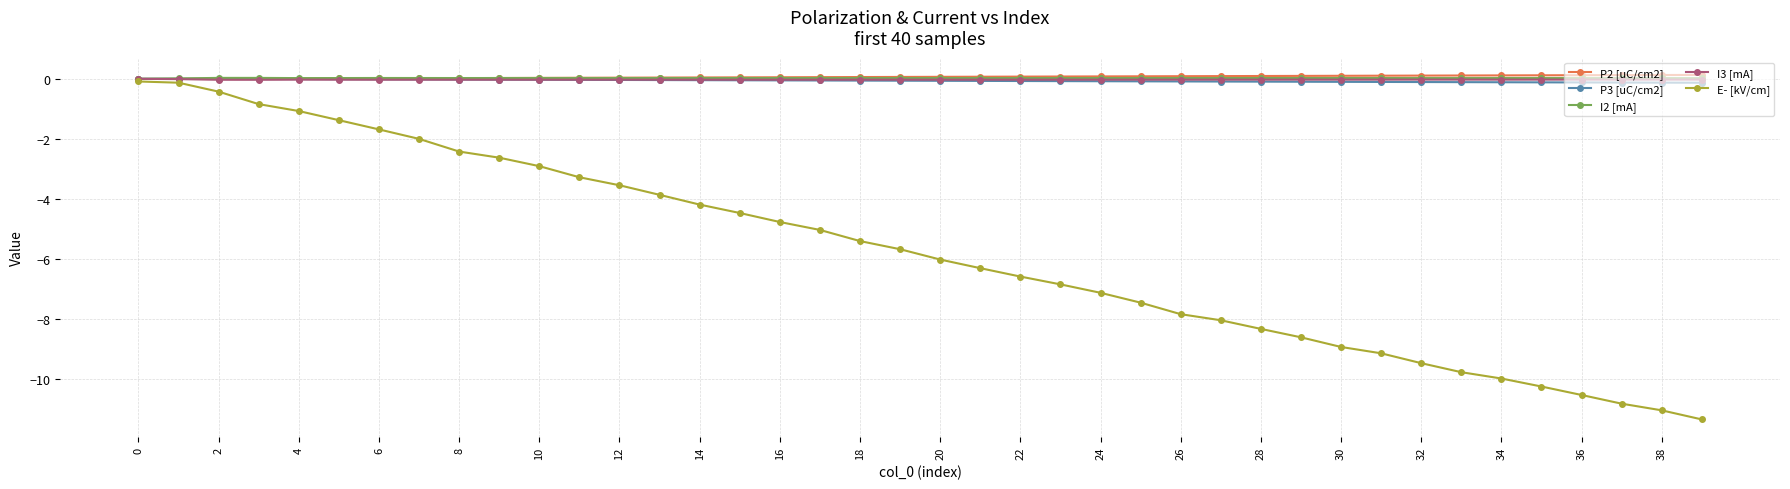

Which series has the largest range (max minus min)?

E- [kV/cm]